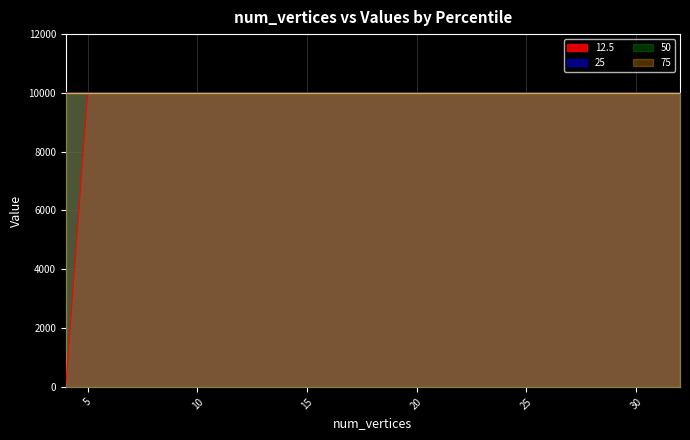

True or false: 12.5 and 25 cross at least once.

False